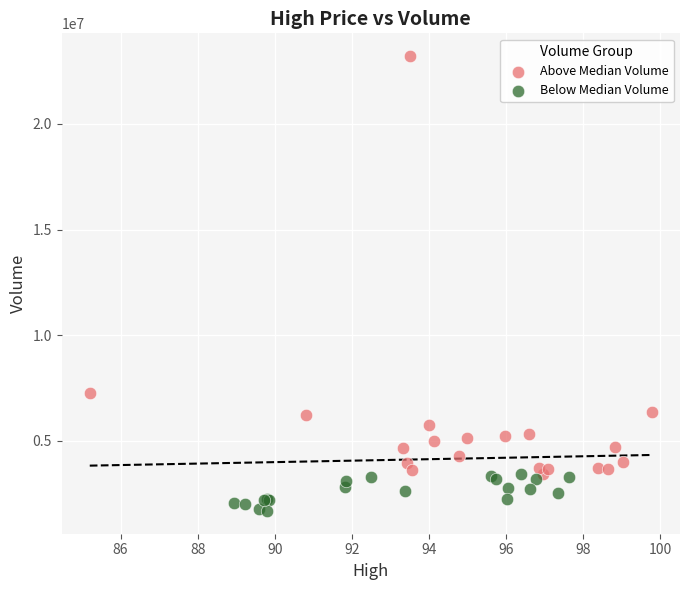

Which series reaches the minimum Y coordinate?

Below Median Volume